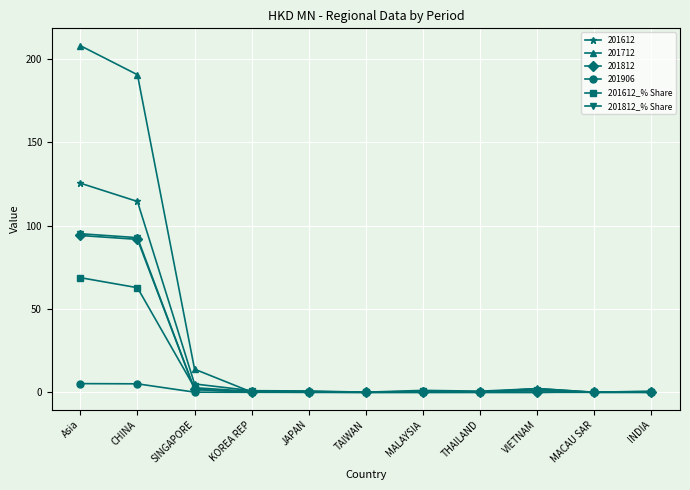

Is it true that 201612_% Share equals 0.0 at MACAU SAR?

True